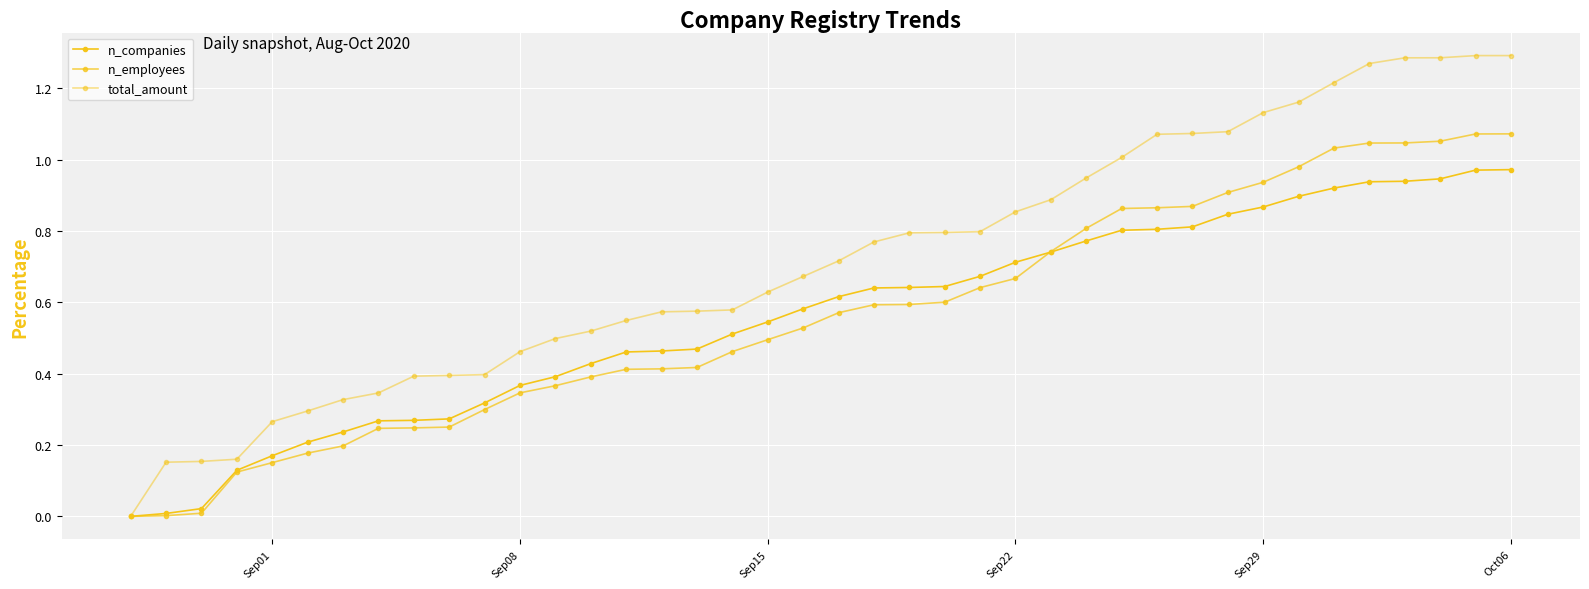

How many values in the total_amount series exceed 0?

39